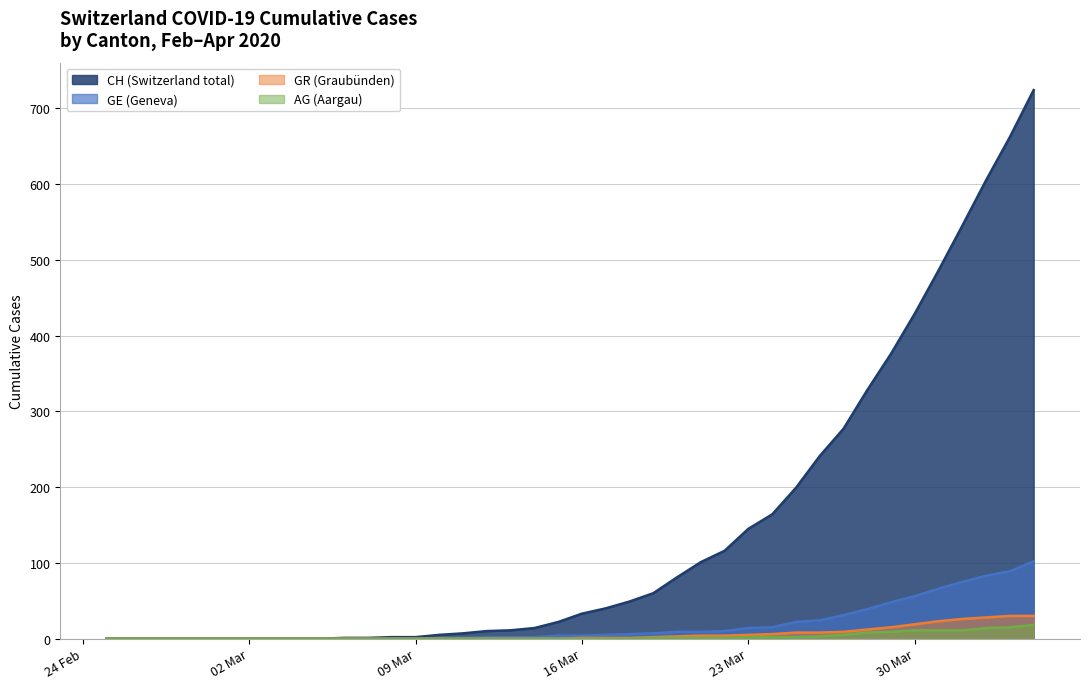

True or false: CH has a value of 2 at 2020-03-07.

False